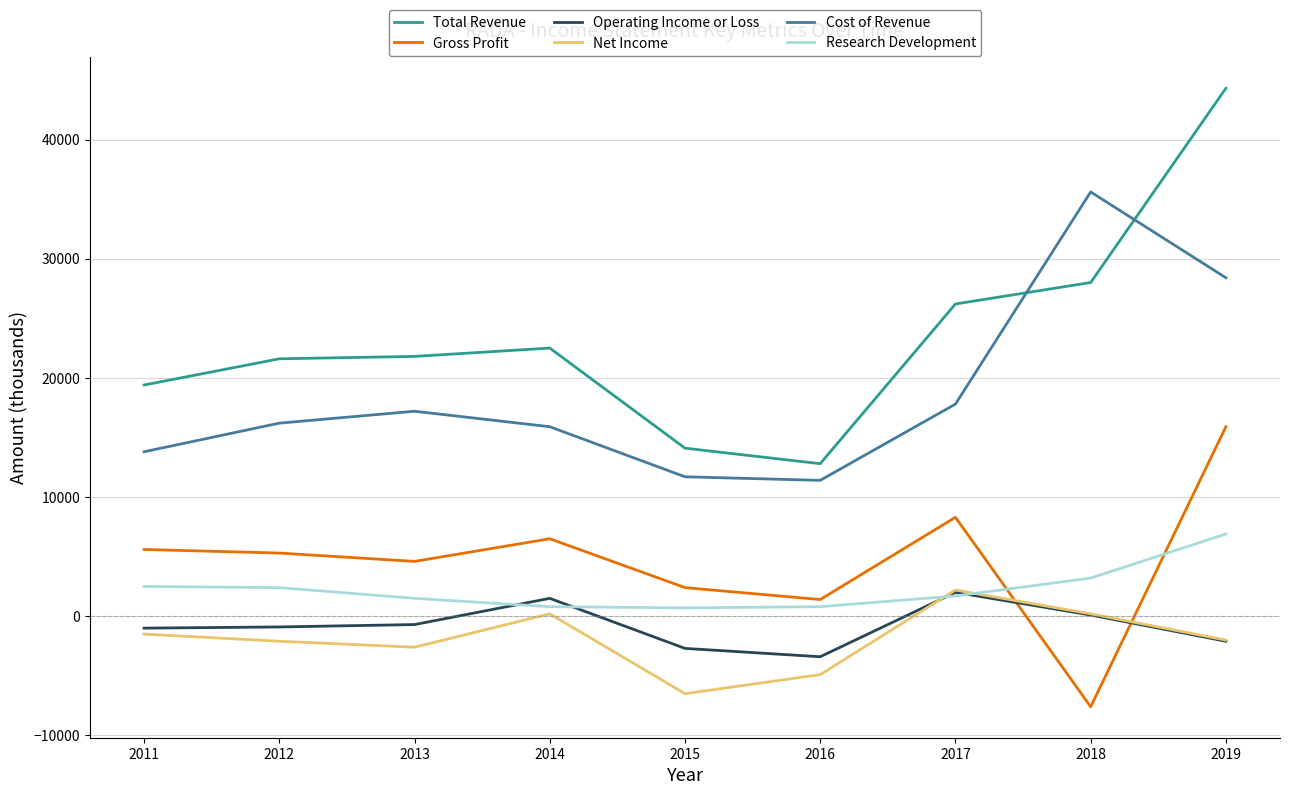

What are all the series names shown in the legend?

Total Revenue, Gross Profit, Operating Income or Loss, Net Income, Cost of Revenue, Research Development